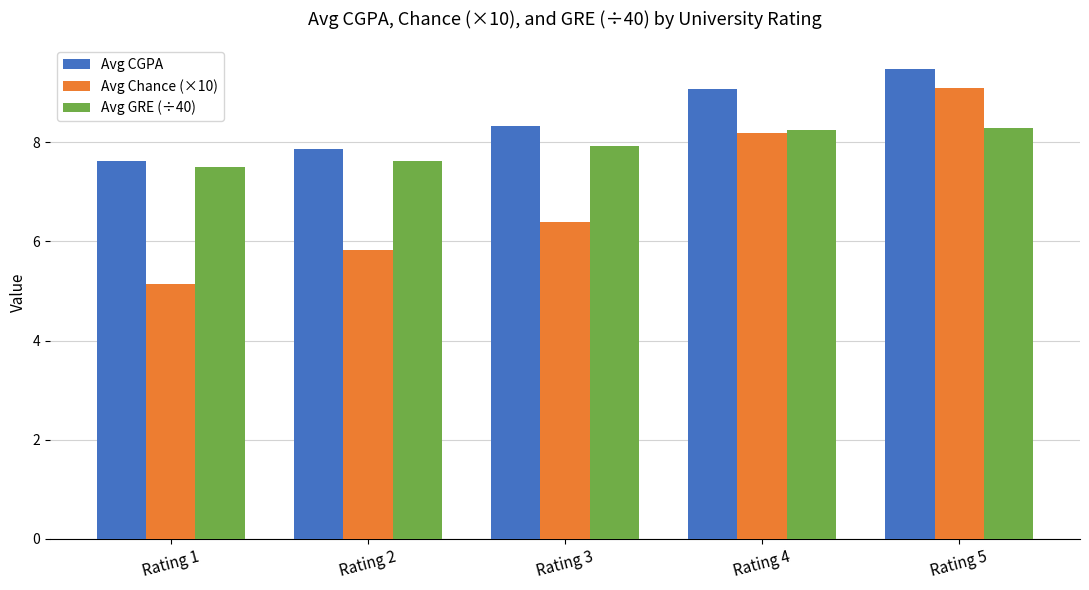

Which series has the largest range (max minus min)?

Avg Chance (×10)